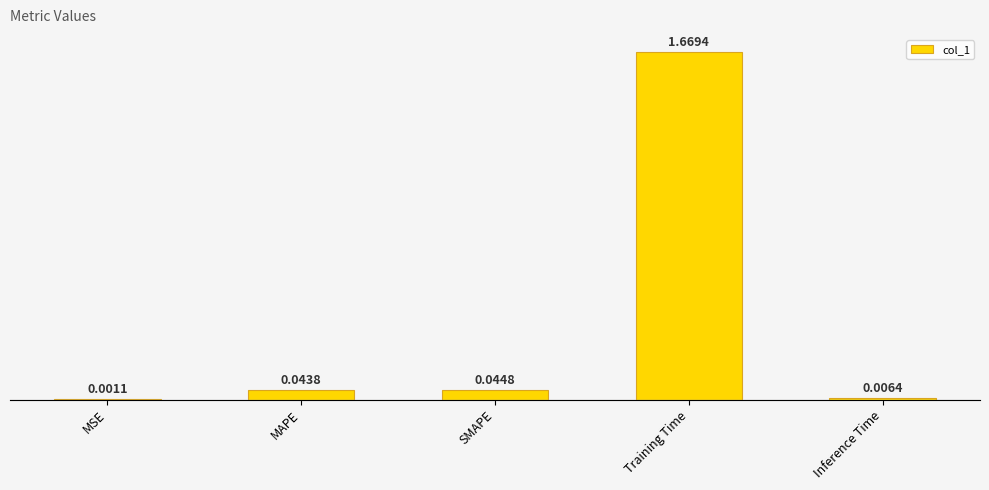

Are the bars horizontal?

No